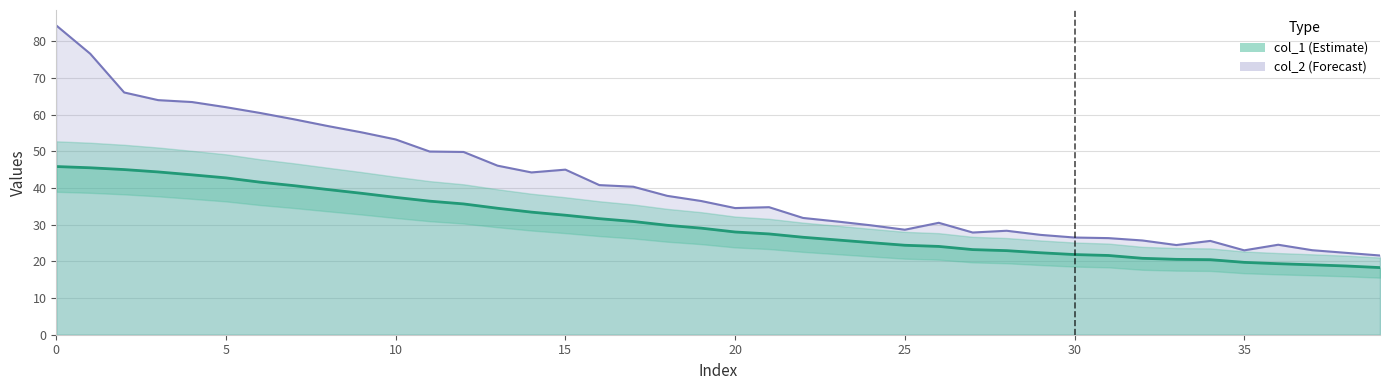

True or false: col_1 and col_2 cross at least once.

False